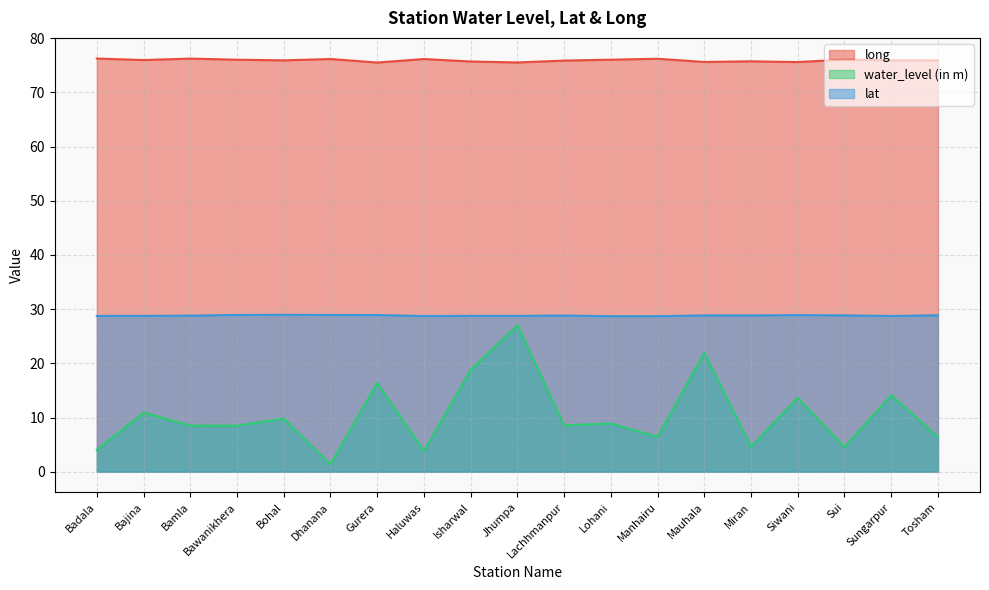

True or false: water_level (in m) has a value of 27.1 at Jhumpa.

True